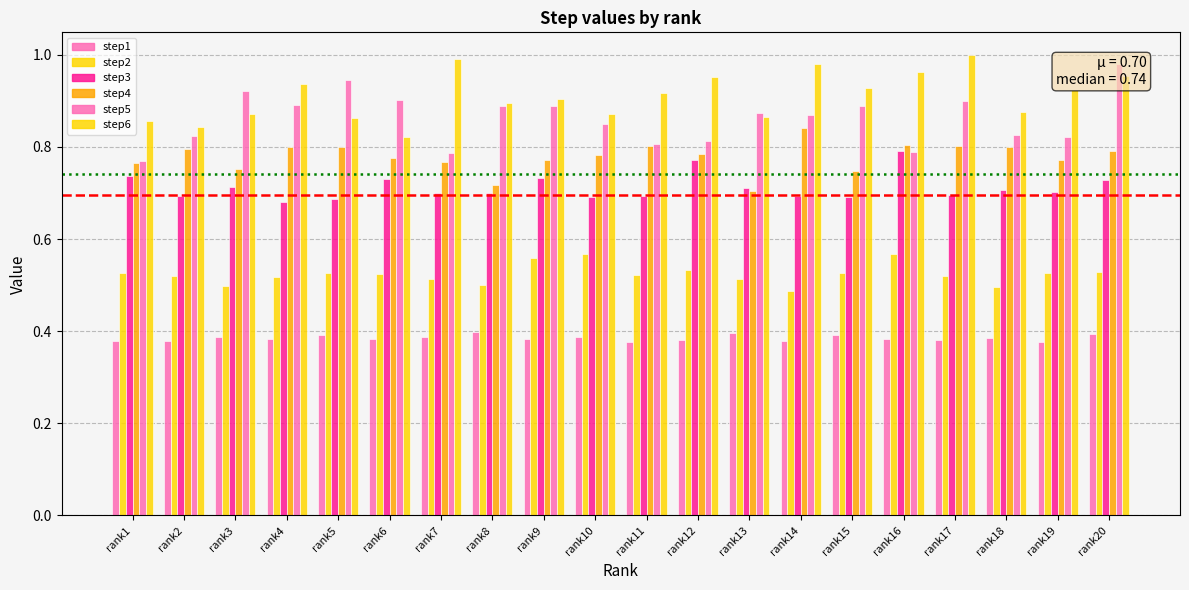

Does the chart contain any negative values?

No